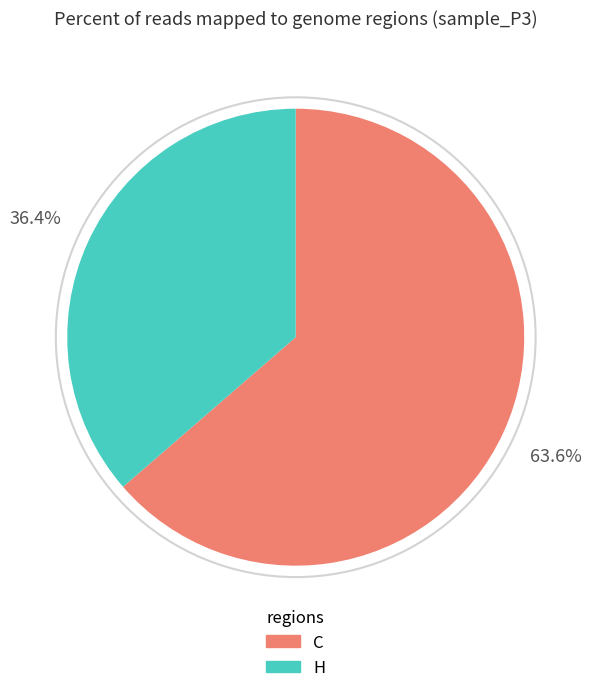

Count the number of slices in the pie.

2